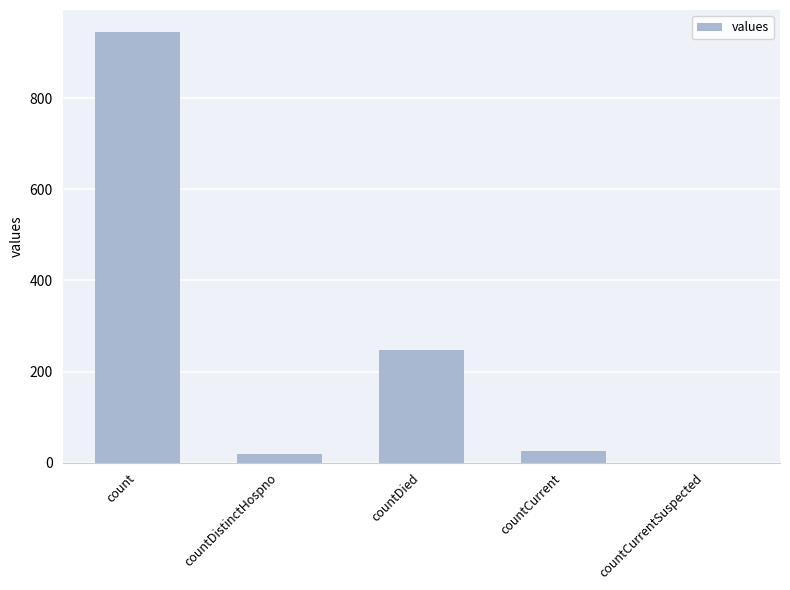

True or false: the data shows 947 at count.

True